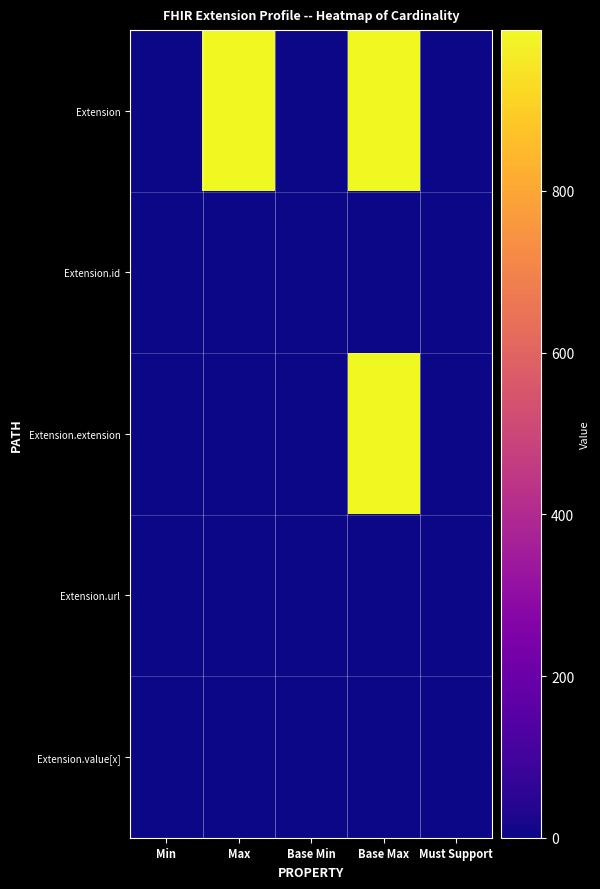

Which series has the widest spread of values?

Extension